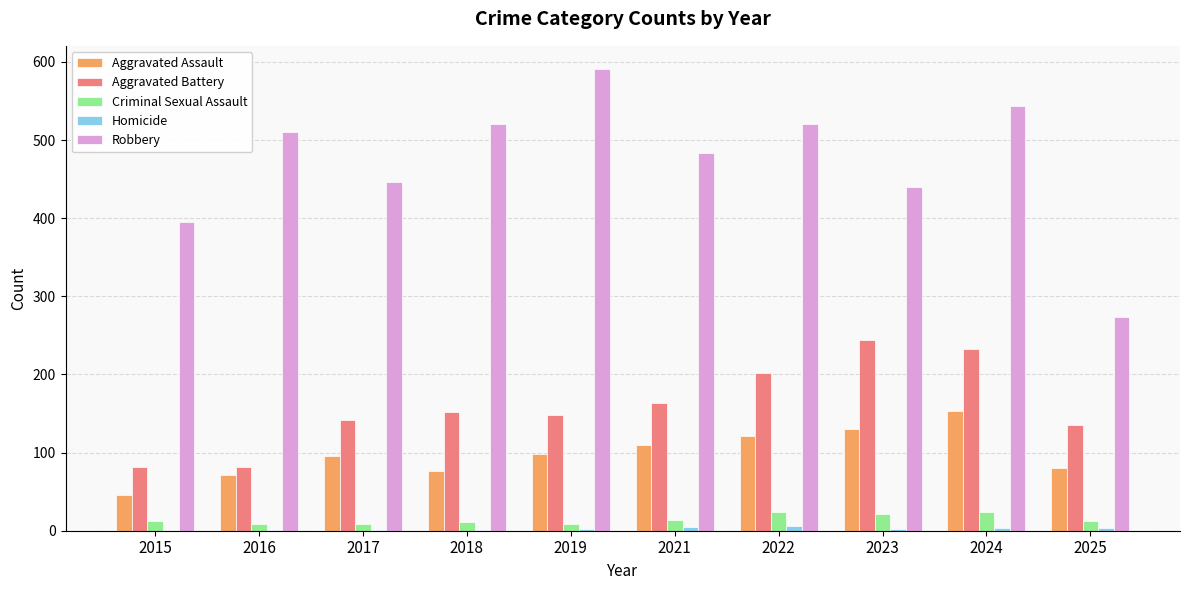

At which category is the sum across all series the highest?

2024